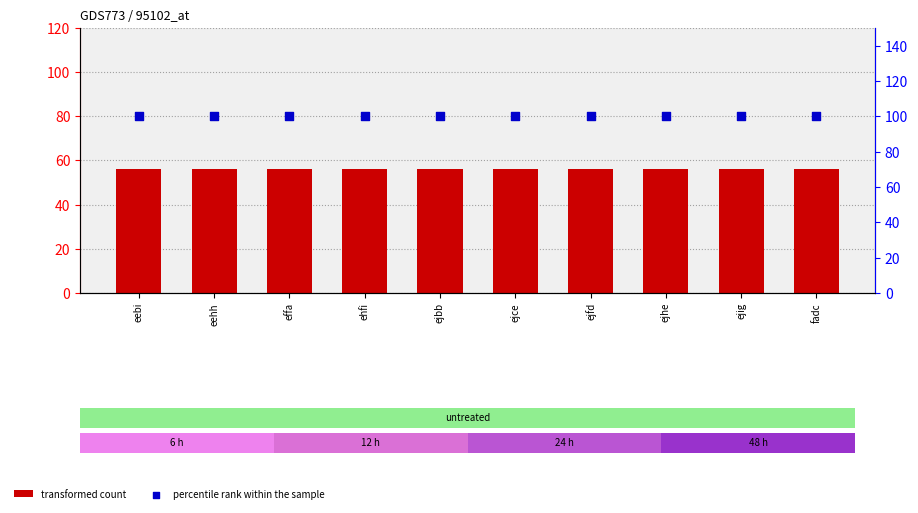

Which series has the largest Y range (max minus min)?

transformed count